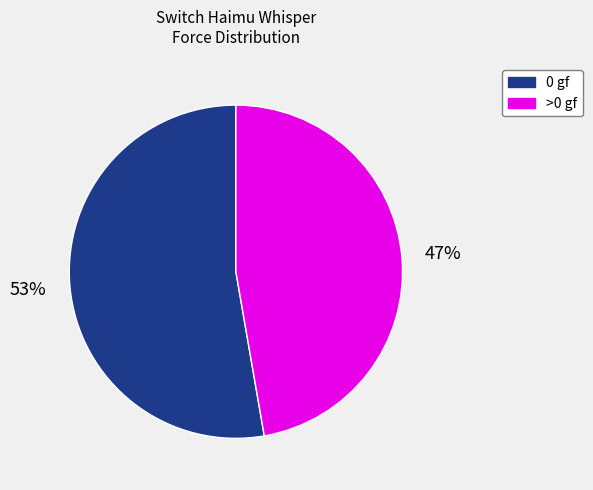

Do 0 gf and >0 gf together represent more than half of the pie?

Yes